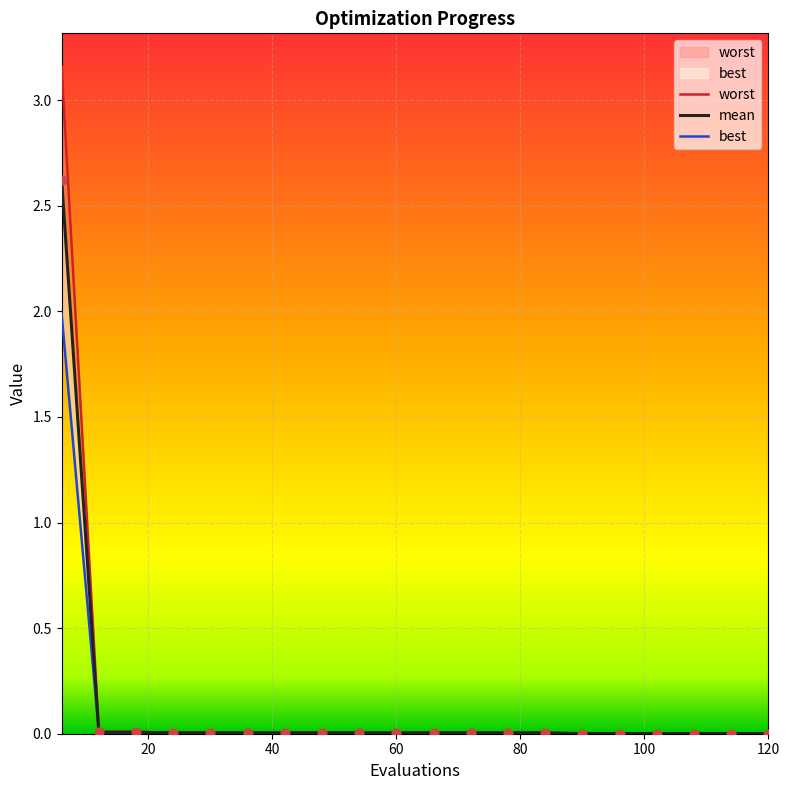

What are all the series names shown in the legend?

mean, best, worst